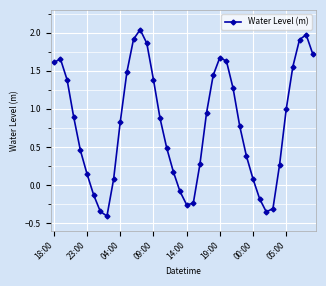

How many interior local peaks (higher than both neighbors) does the data have?

4